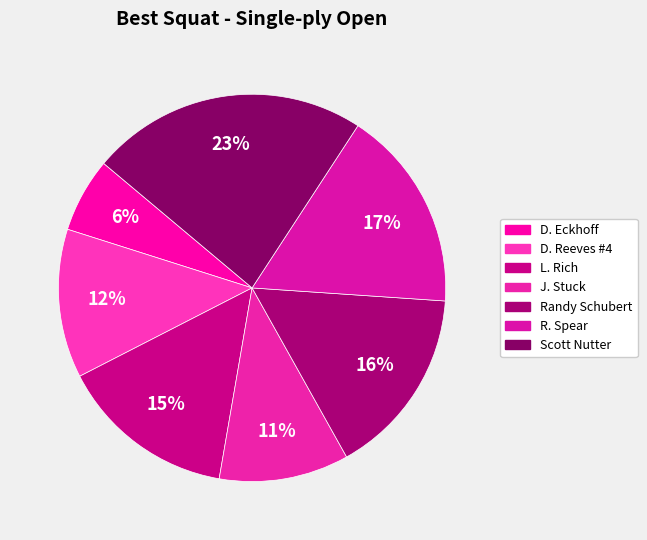

Count the number of slices in the pie.

7